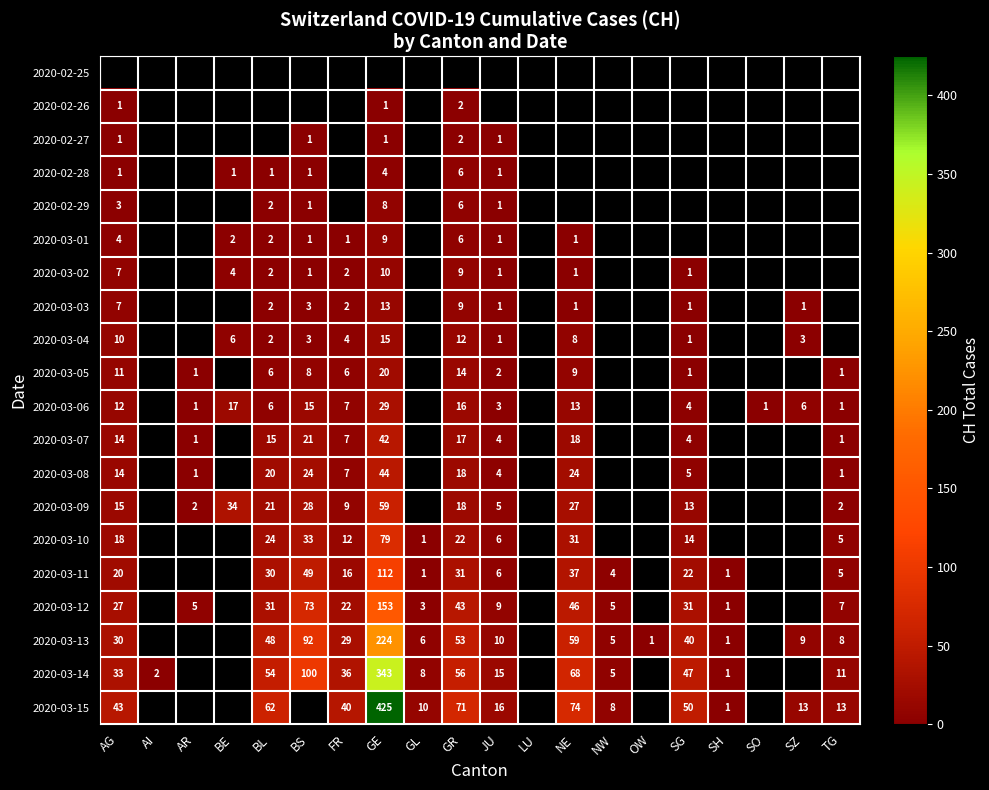

What is the smallest value displayed?

1.0